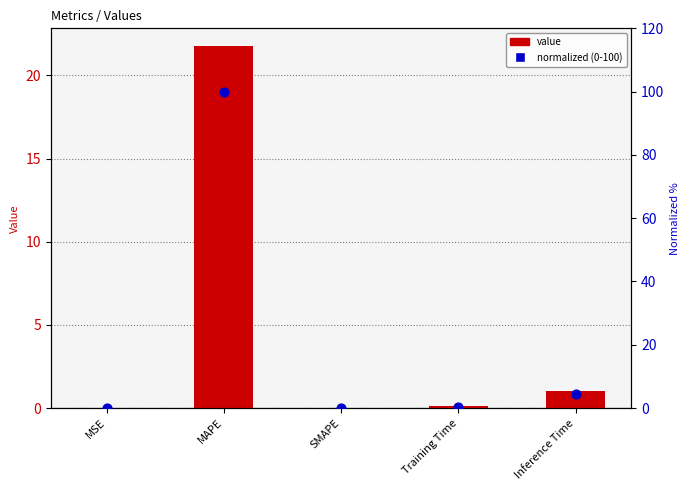

Is the value of value at Training Time greater than the value of normalized (0-100) at MSE?

Yes